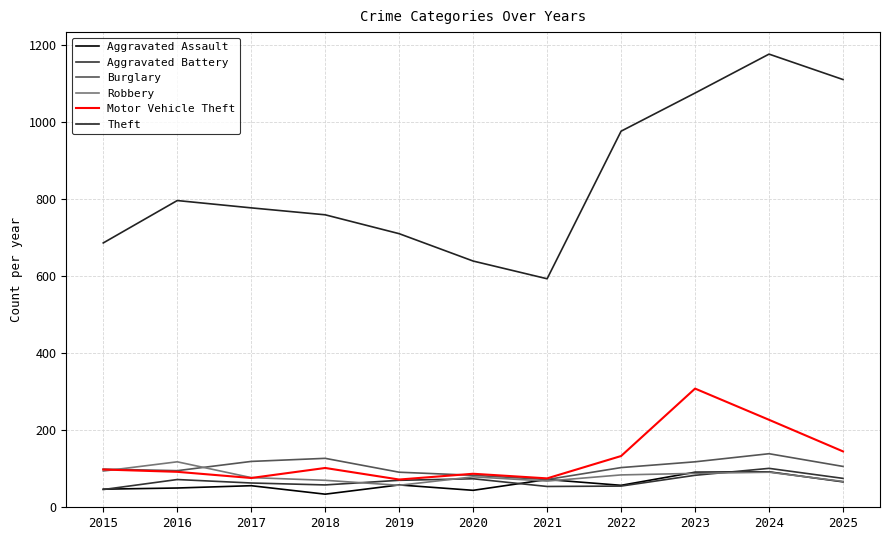

What is the difference between the maximum and minimum values in the Aggravated Assault series?

58